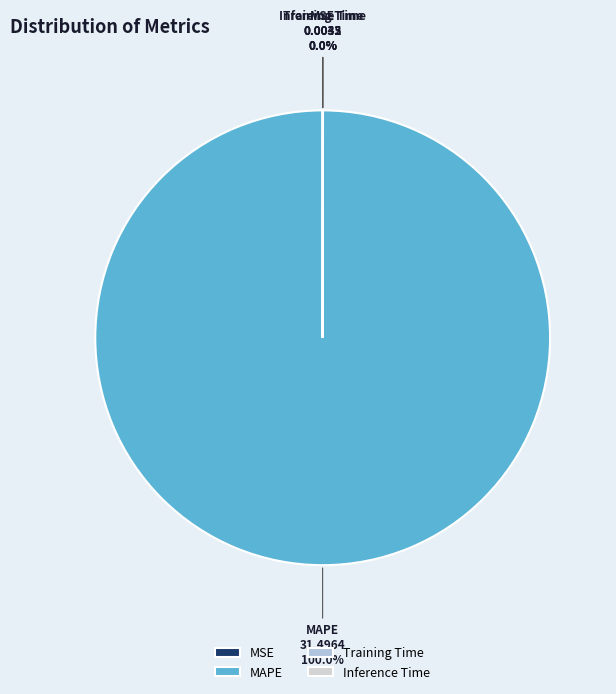

Which slice is the largest?

MAPE